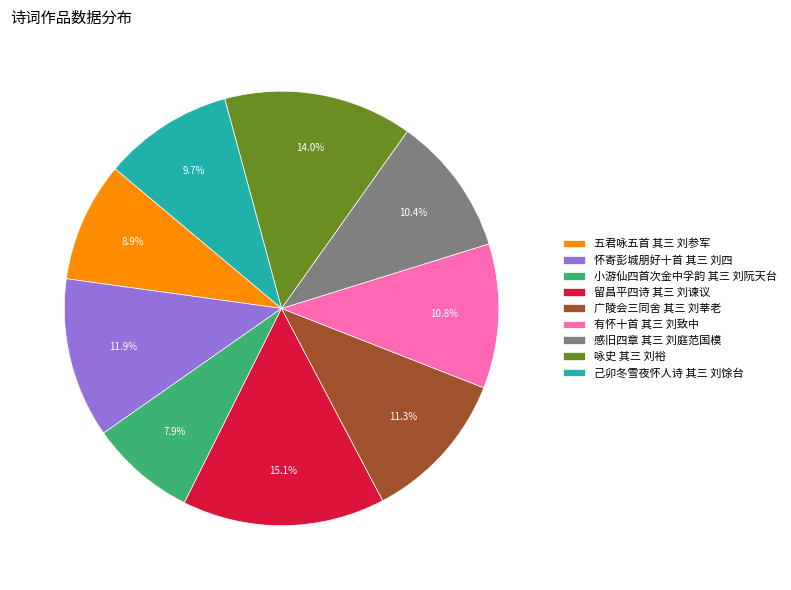

Which slice is the smallest?

小游仙四首次金中孚韵 其三 刘阮天台